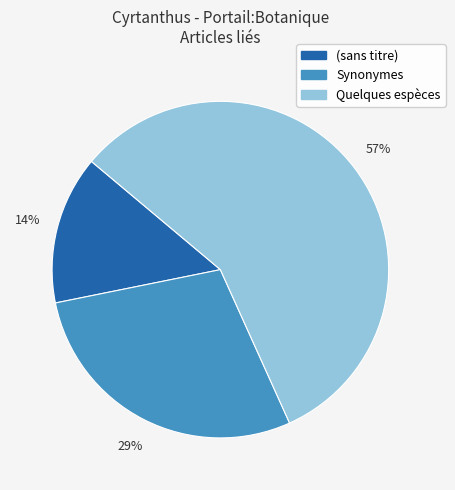

To the nearest percent, what is the difference between the largest and smallest slice percentages?

43%